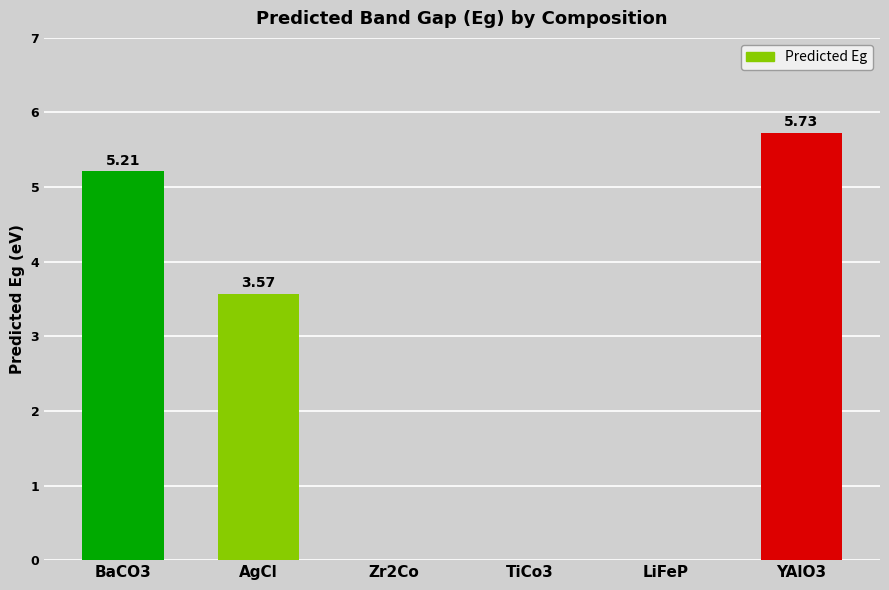

What is the change in value from AgCl to YAlO3?

+2.2